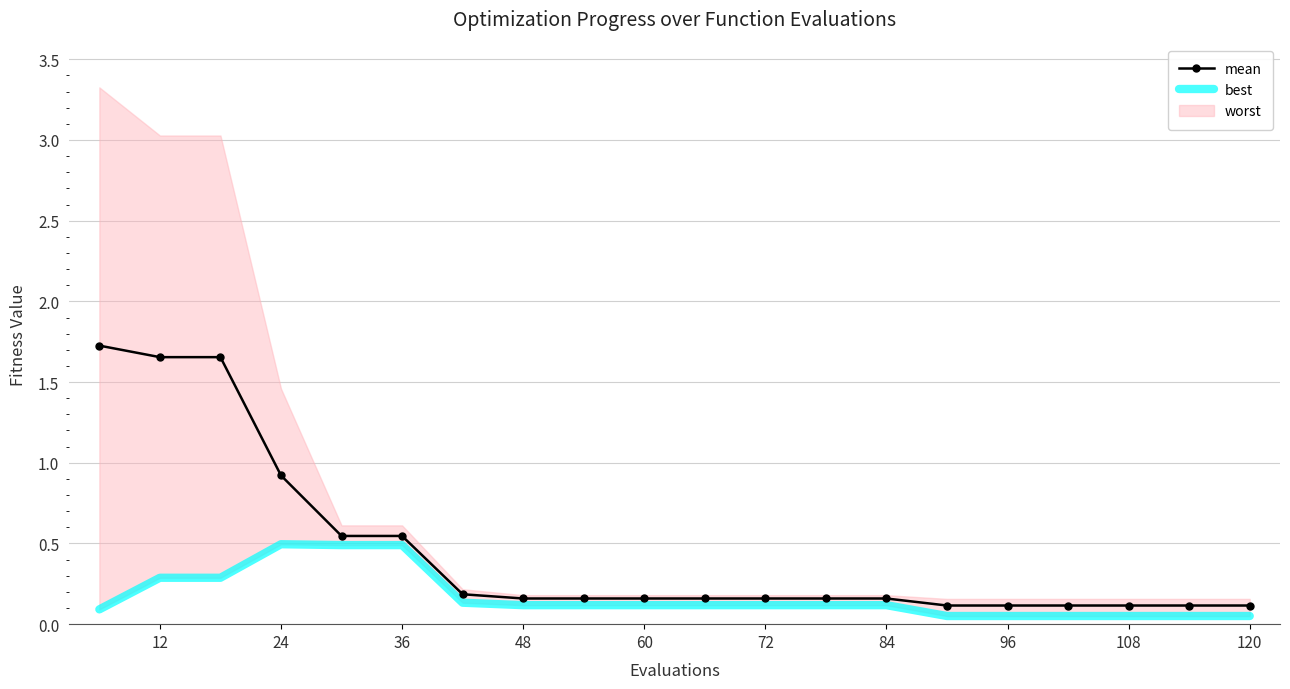

What is the minimum value shown in the chart?

0.1